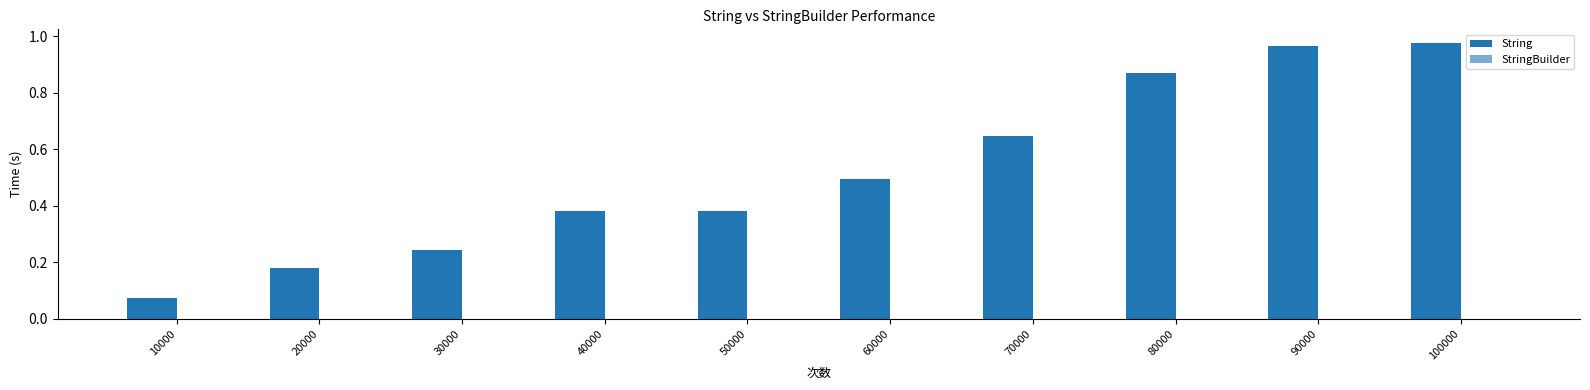

The value of StringBuilder at 80000 is 0.0. True or false?

False